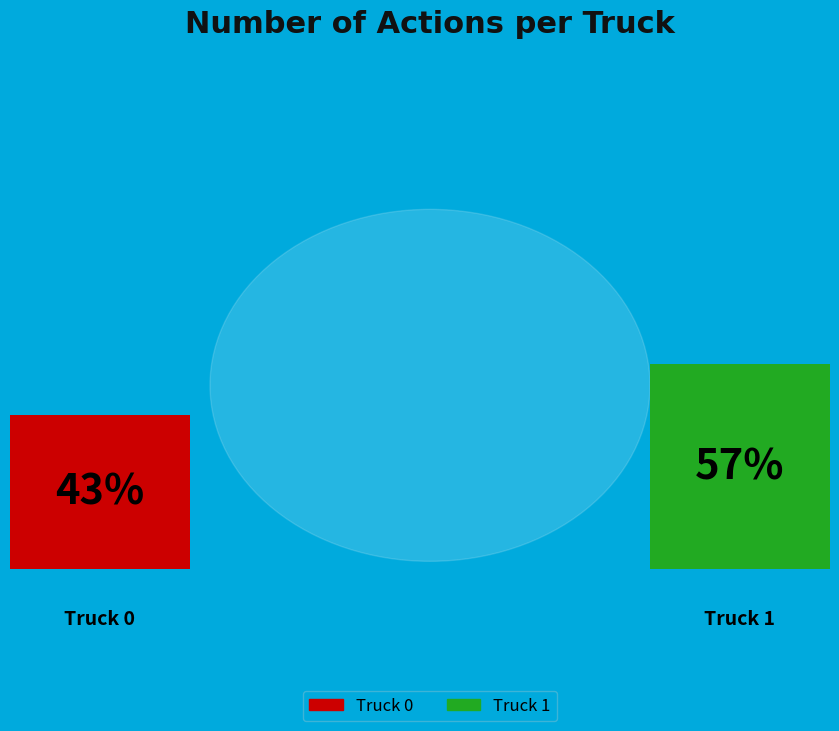

Which slice is the smallest?

Truck 0